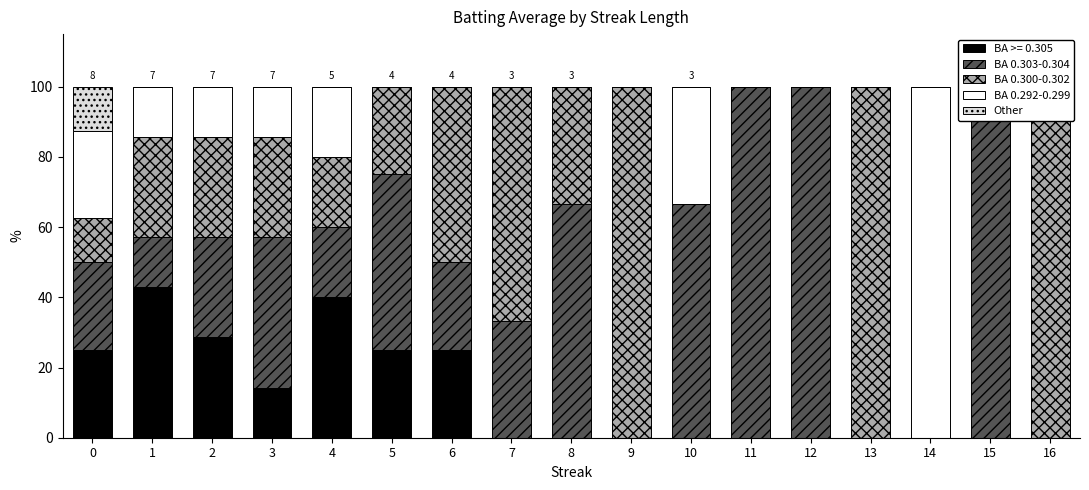

How many groups of bars are there?

17